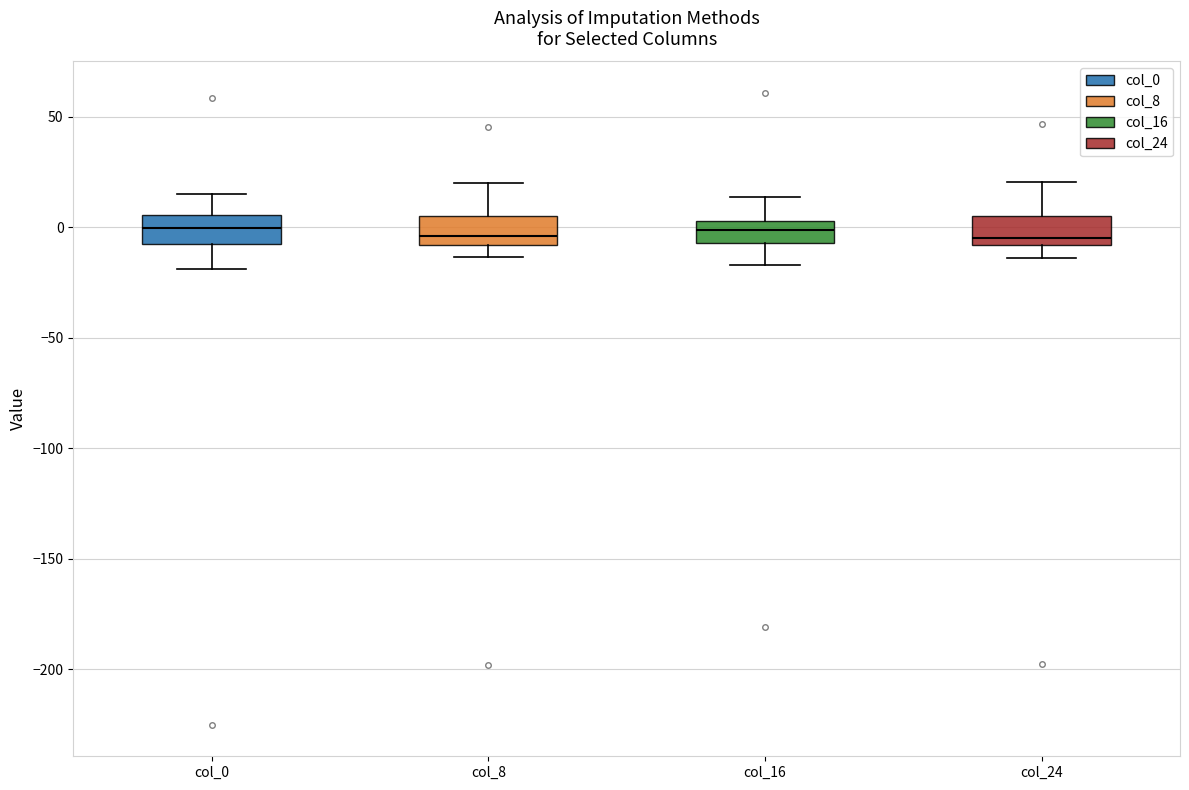

Reading left to right, read every box against the y-axis: the position of its median line, the range the box covers, and the ends of its whiskers. The values are not printed on the chart, so give them approximately, as read against the axis.

col_0: median 0, box -5 to 5, whiskers -20 to 15
col_8: median -5, box -10 to 5, whiskers -15 to 20
col_16: median 0, box -5 to 5, whiskers -15 to 15
col_24: median -5, box -10 to 5, whiskers -15 to 20